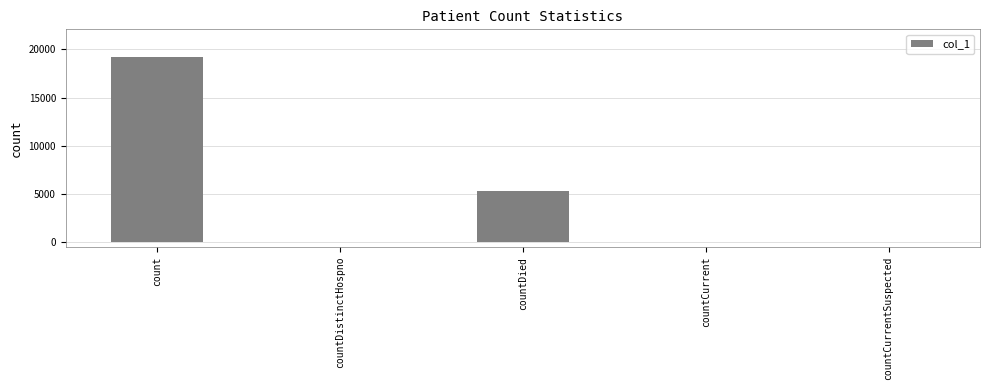

What is the change in value from count to countDied?

-13888